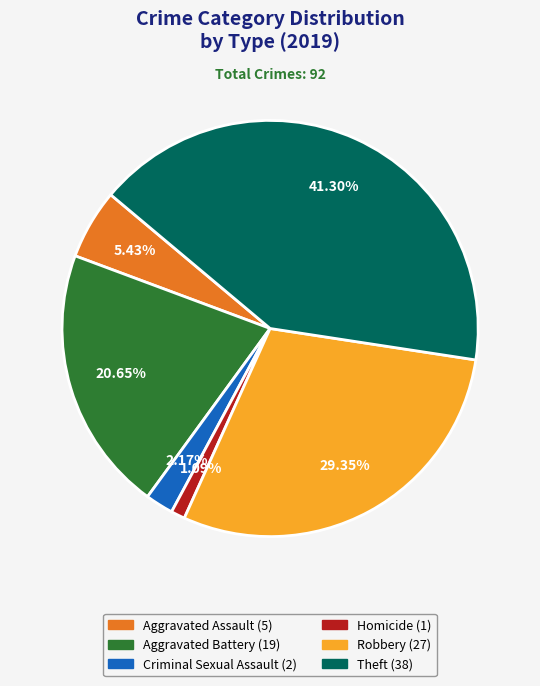

To the nearest percent, what is the combined percentage of Homicide and Aggravated Assault?

7%